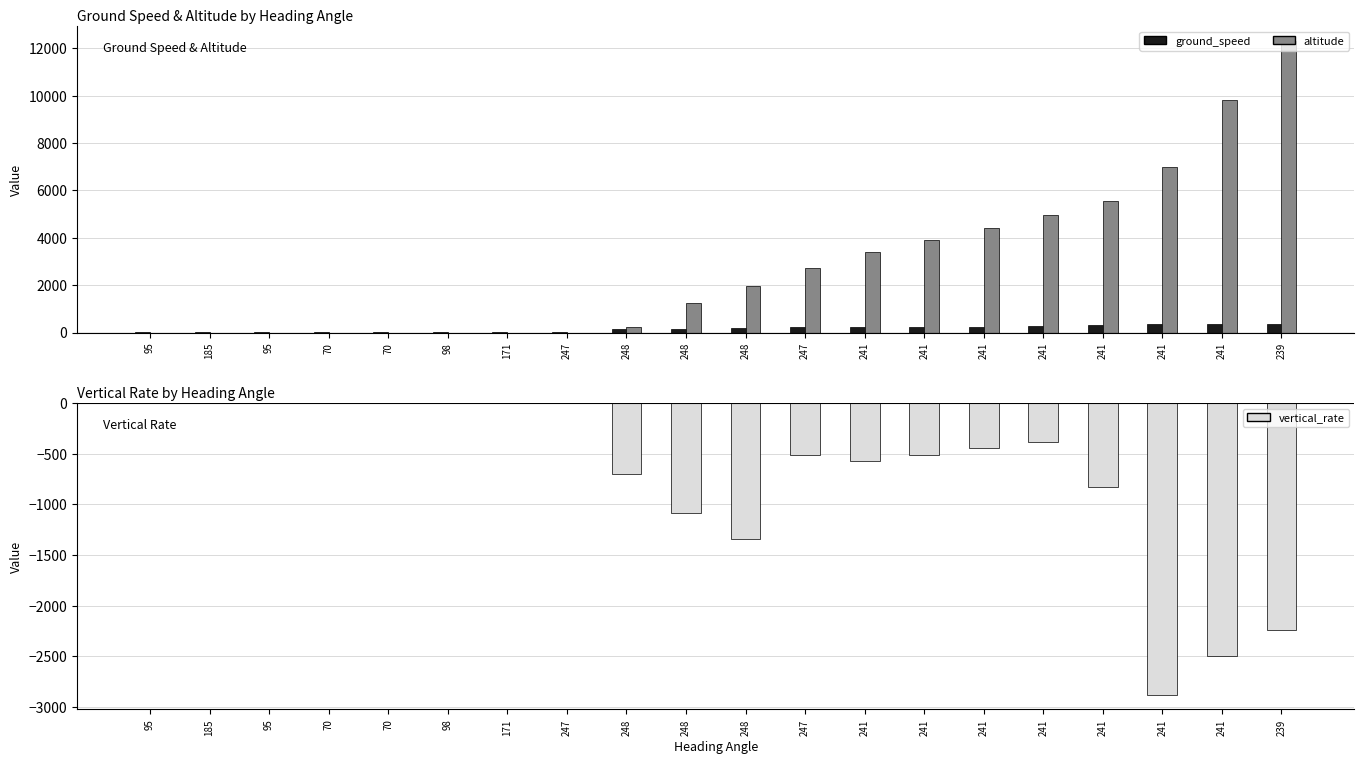

Reading left to right, what are all the values shown in this chart?

ground_speed: 95=1	185=10	95=11	70=23	70=21	98=14	171=14	247=36	248=147	248=167	248=202	247=220	241=242	241=241	241=245	241=280	241=337	241=372	241=377	239=376
altitude: 95=0	185=0	95=0	70=0	70=0	98=0	171=0	247=0	248=225	248=1250	248=1975	247=2725	241=3400	241=3900	241=4400	241=4950	241=5550	241=6975	241=9825	239=12325
vertical_rate: 95=0	185=0	95=0	70=0	70=0	98=0	171=0	247=0	248=-704	248=-1088	248=-1344	247=-512	241=-576	241=-512	241=-448	241=-384	241=-832	241=-2880	241=-2496	239=-2240